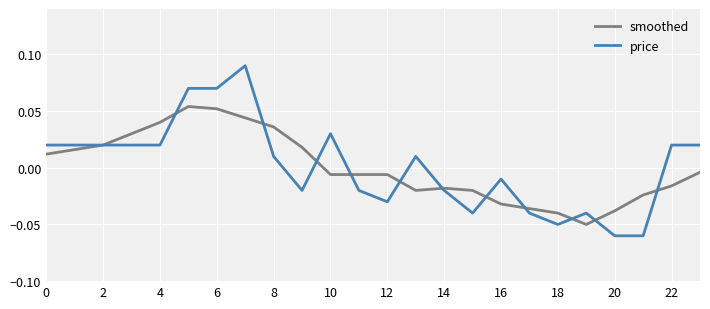

How many lines are shown in the chart?

2